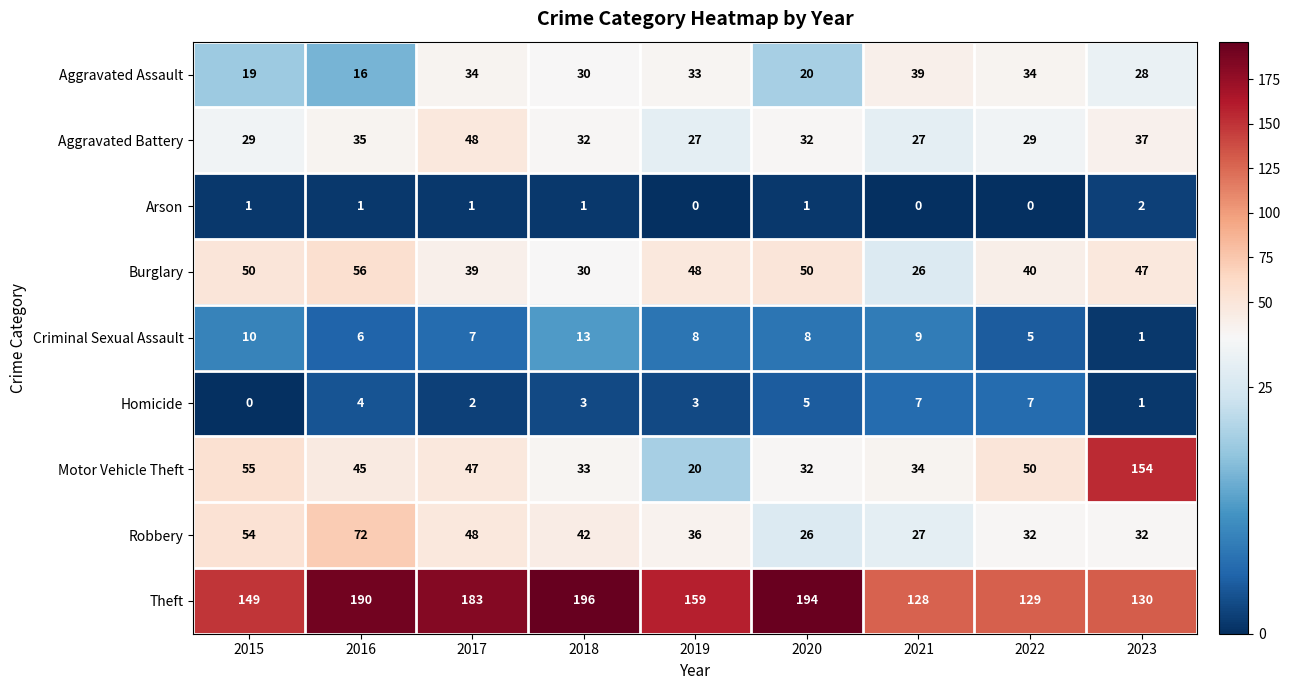

Count the number of categories in the chart.

9